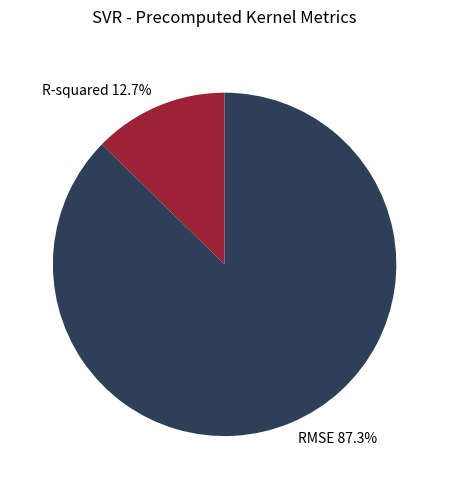

To the nearest percent, what is the combined percentage of RMSE and R-squared?

100%